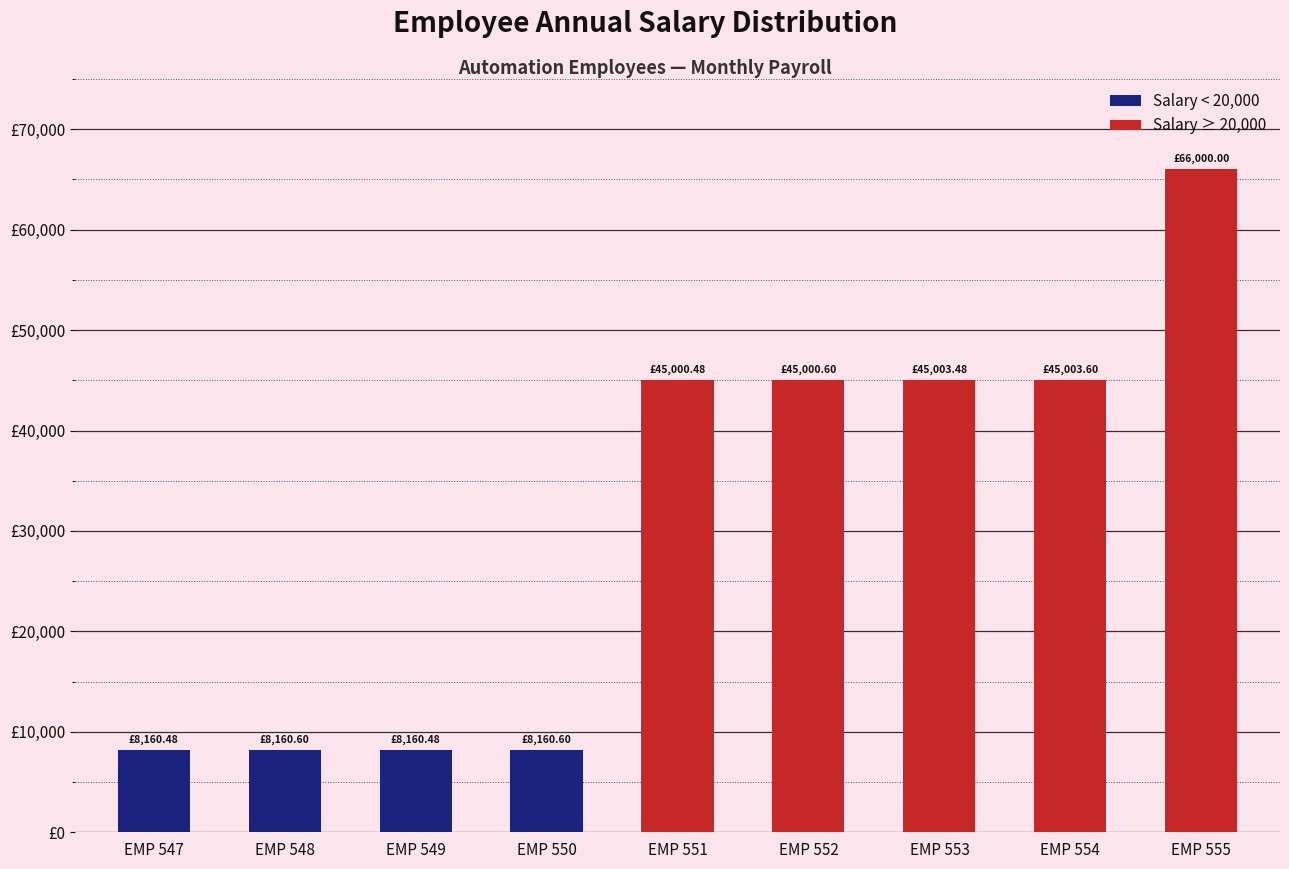

What is the sum of all values?

278650.3